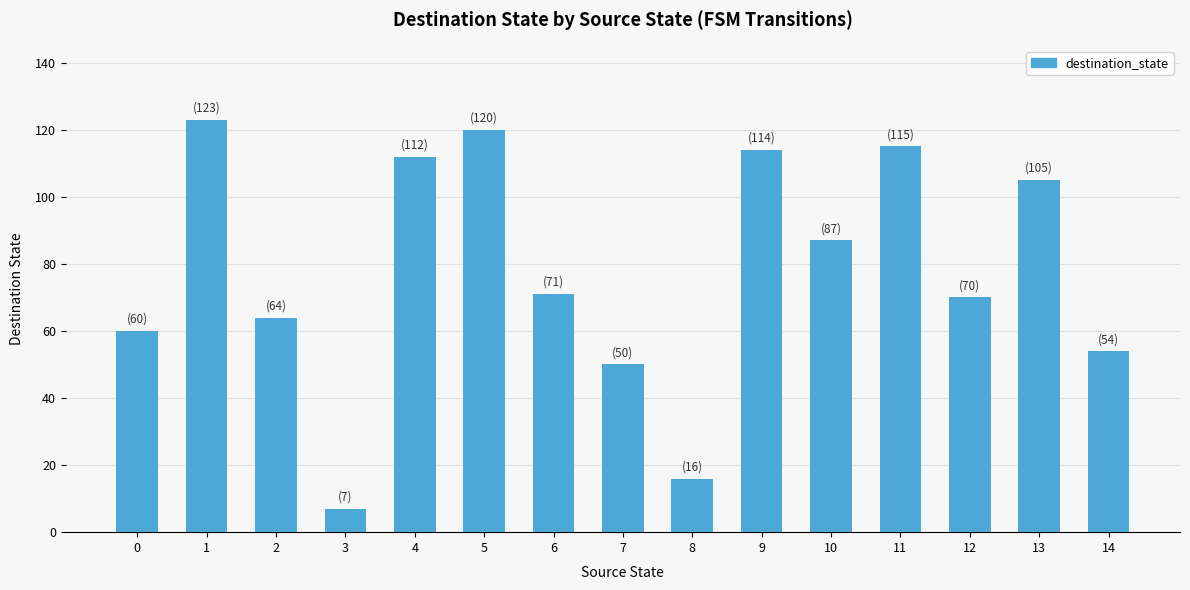

What is the difference between the second highest and second lowest values?

104